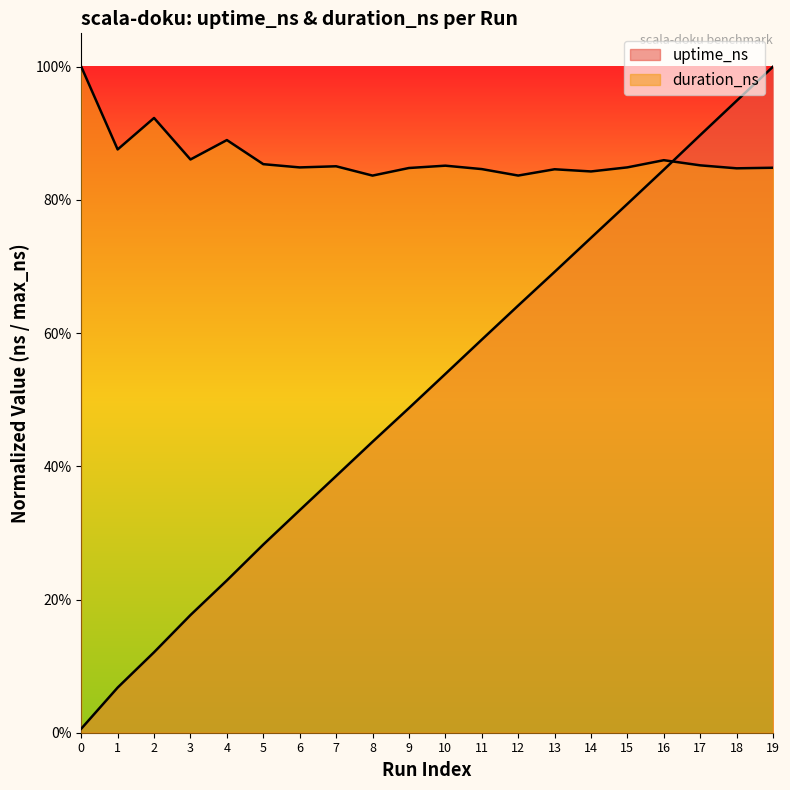

How many intersections are there between uptime_ns and duration_ns?

1